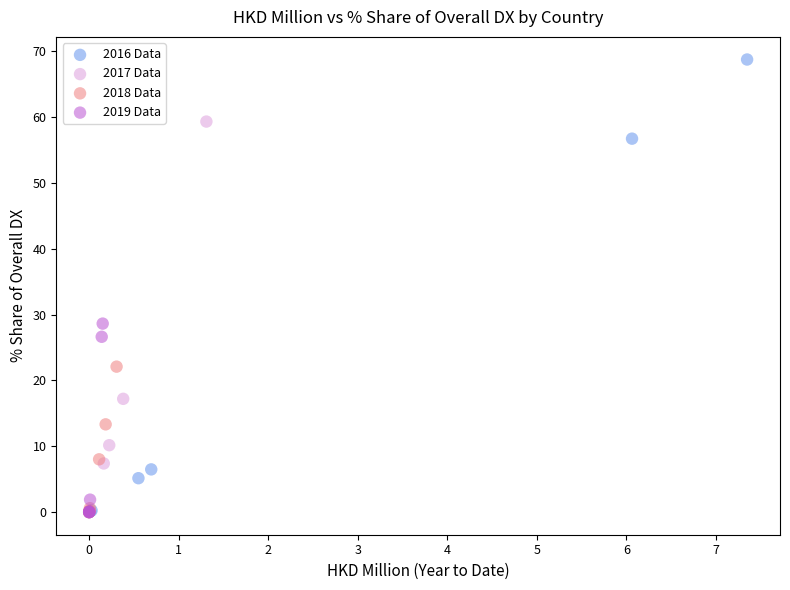

Which series contains the highest Y value?

2016 Data